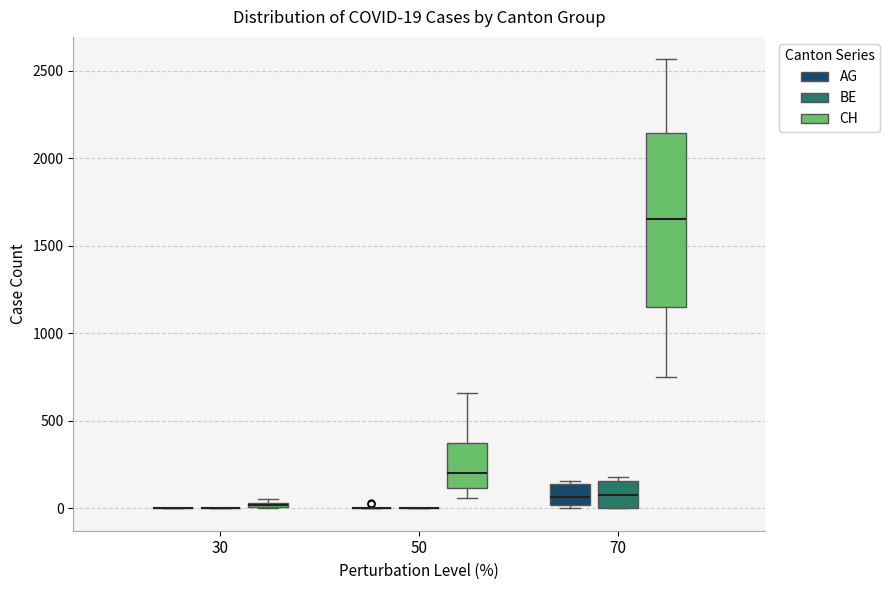

Comparing the boxes themselves (not the whiskers), which one is the tallest?

70 (CH)